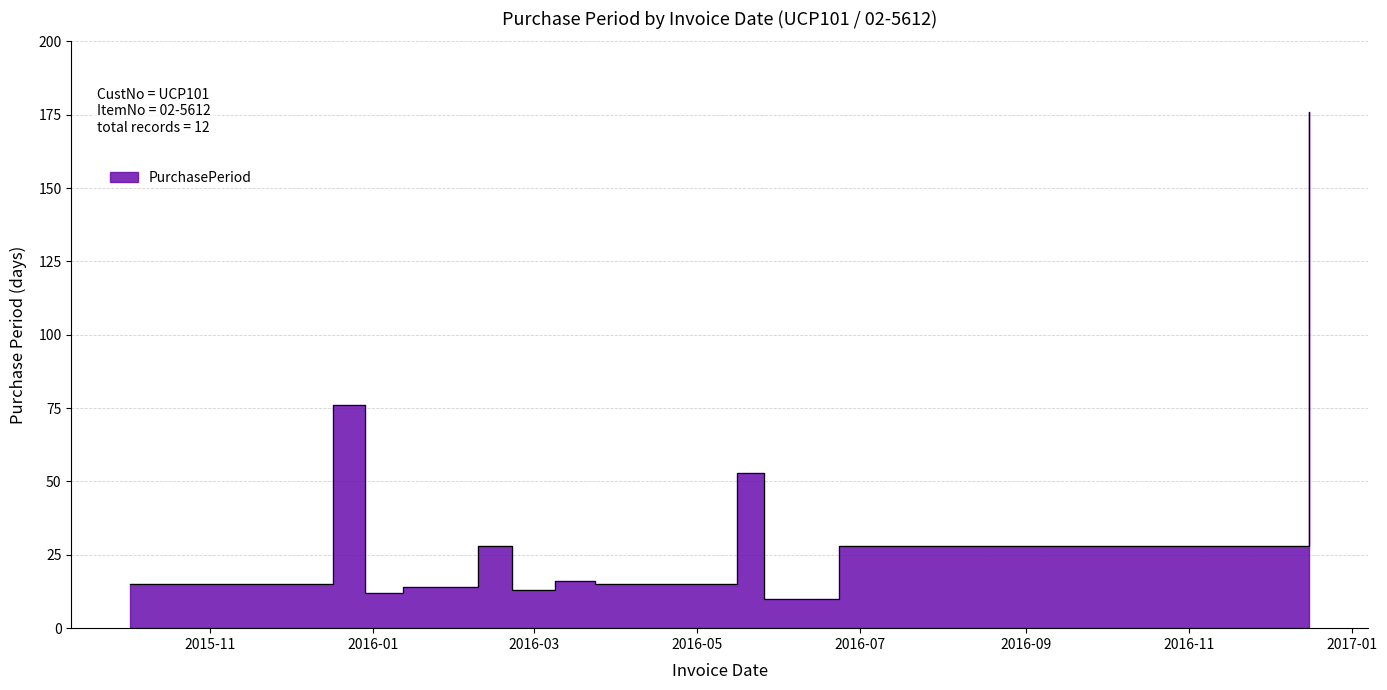

What is the difference between the maximum and minimum values?

166